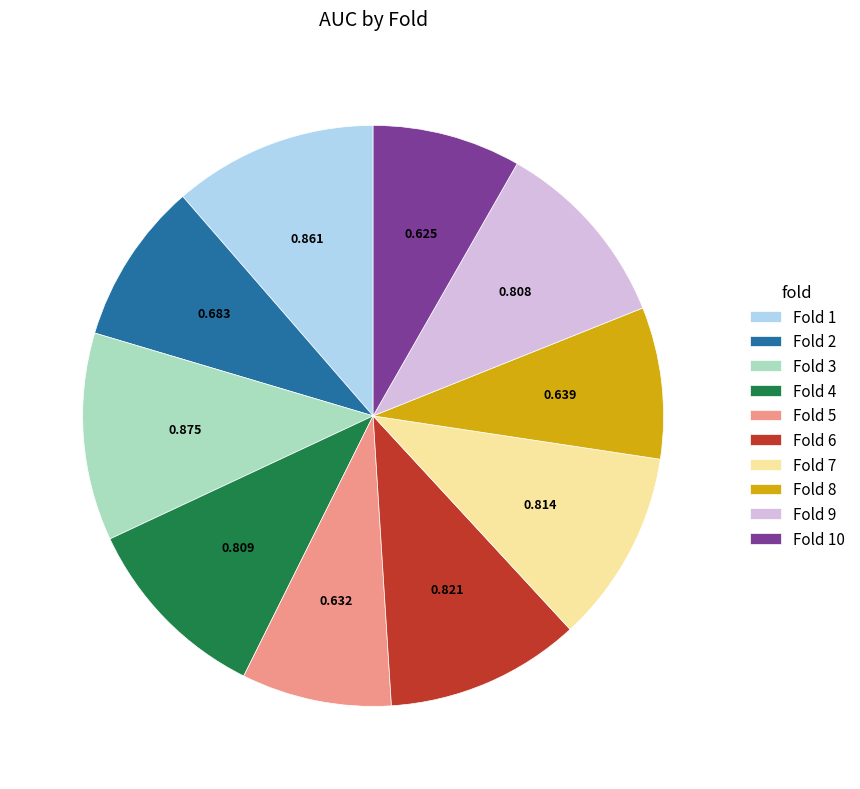

Count the number of slices in the pie.

10